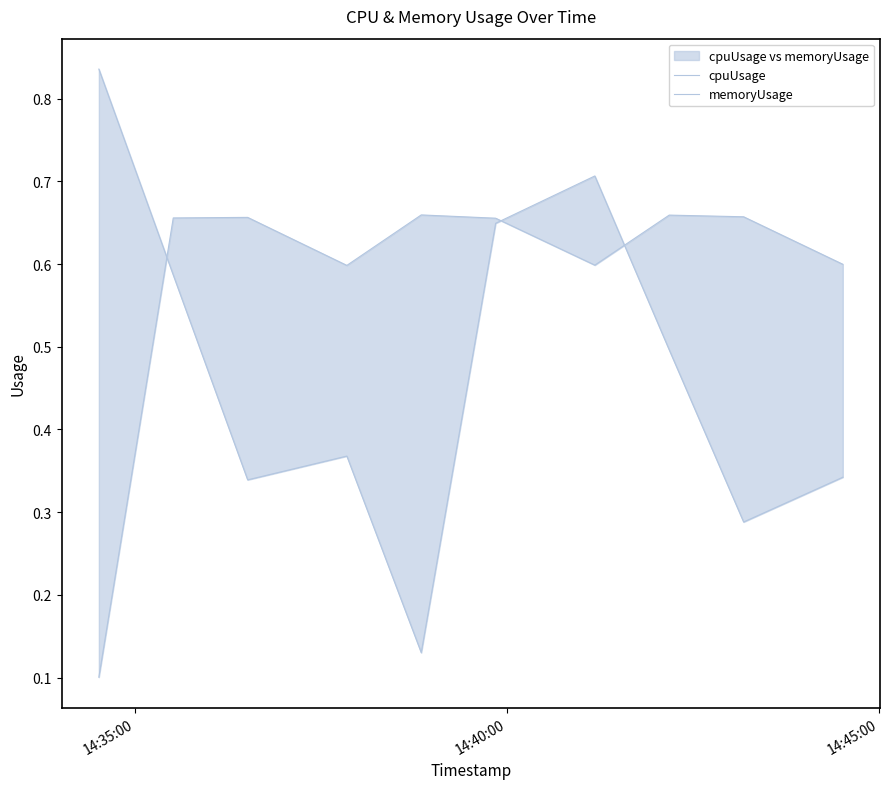

Reading left to right, transcribe all the data shown in this chart.

cpuUsage: 0.1	0.7	0.7	0.6	0.7	0.7	0.6	0.7	0.7	0.6
memoryUsage: 0.8	0.6	0.3	0.4	0.1	0.6	0.7	0.5	0.3	0.3